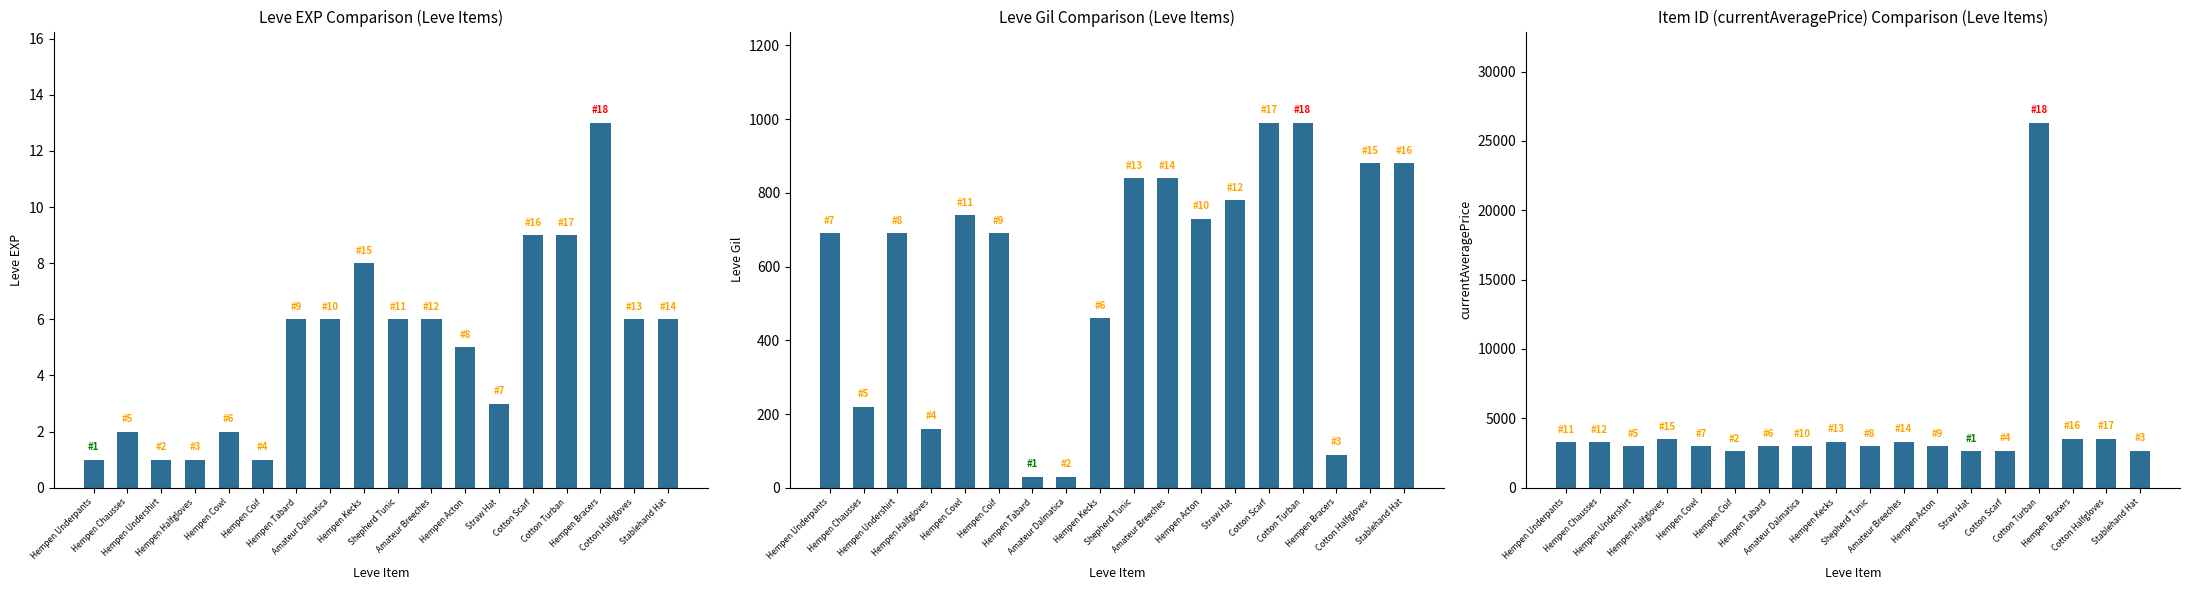

Where is Leve EXP nearest to the value 7?

Hempen Tabard